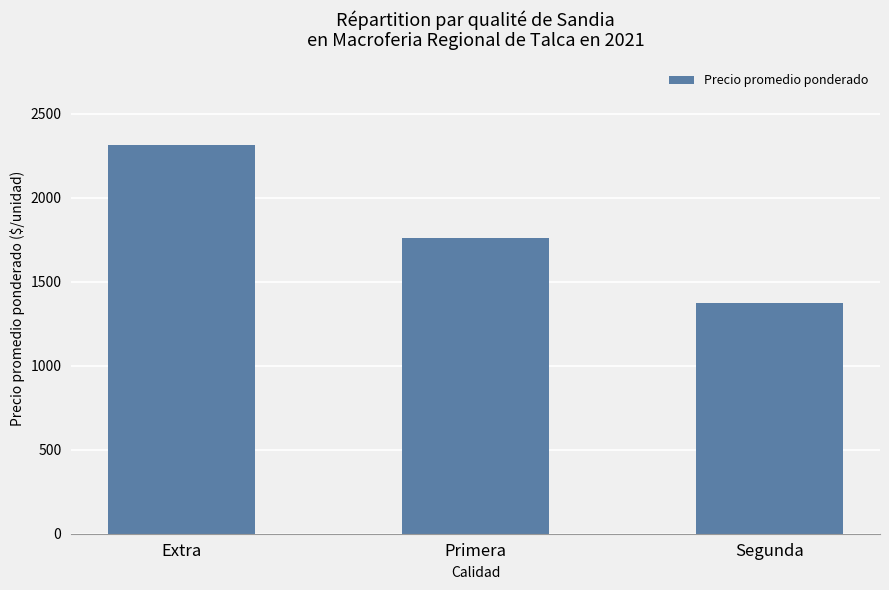

True or false: the data shows 1373 at Segunda.

True